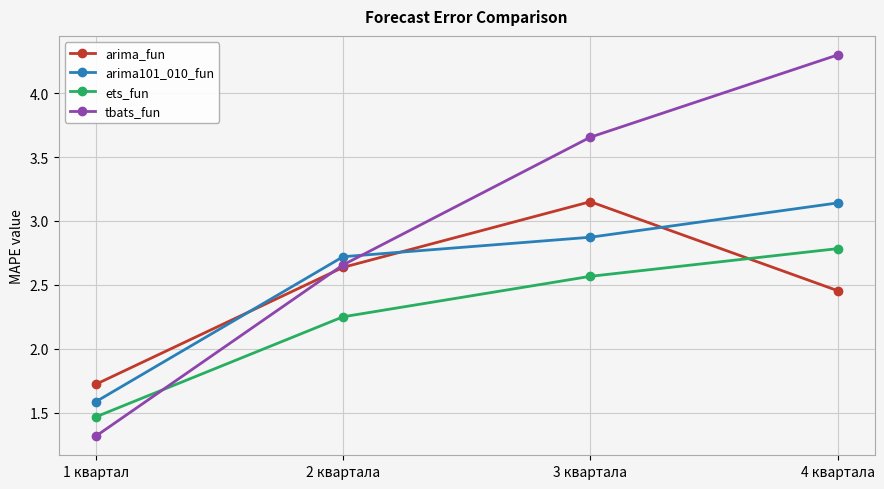

Does the chart display data point markers on the line(s)?

Yes